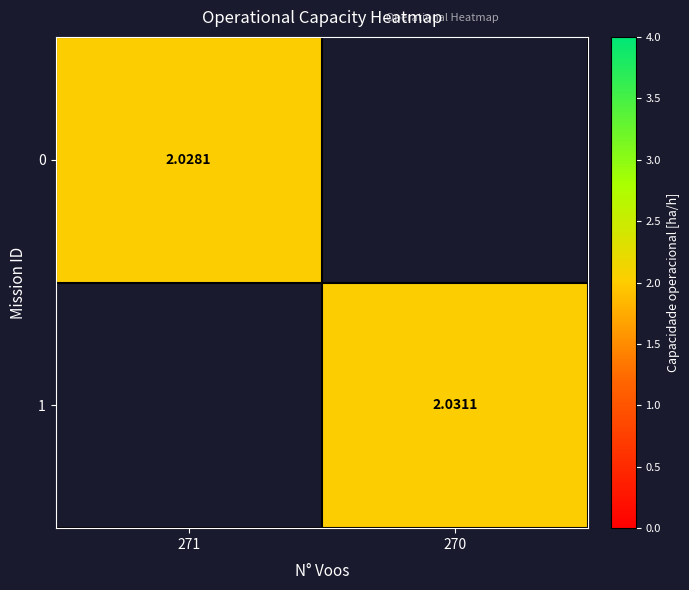

Is the value of 0 at 271 greater than the value of 1 at 270?

No